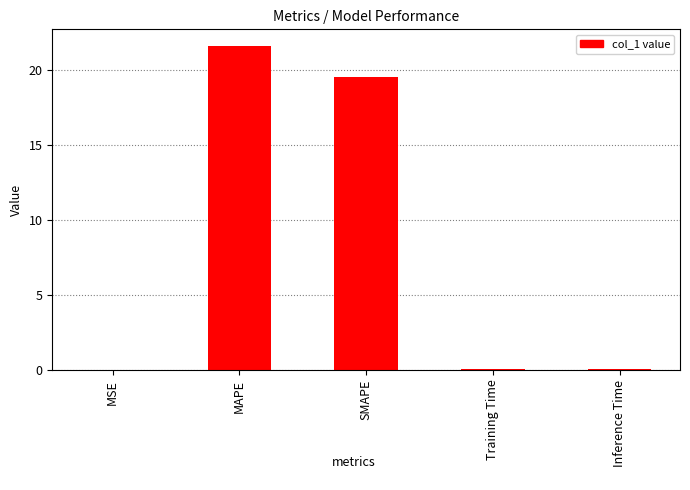

How many categories are shown in the chart?

5